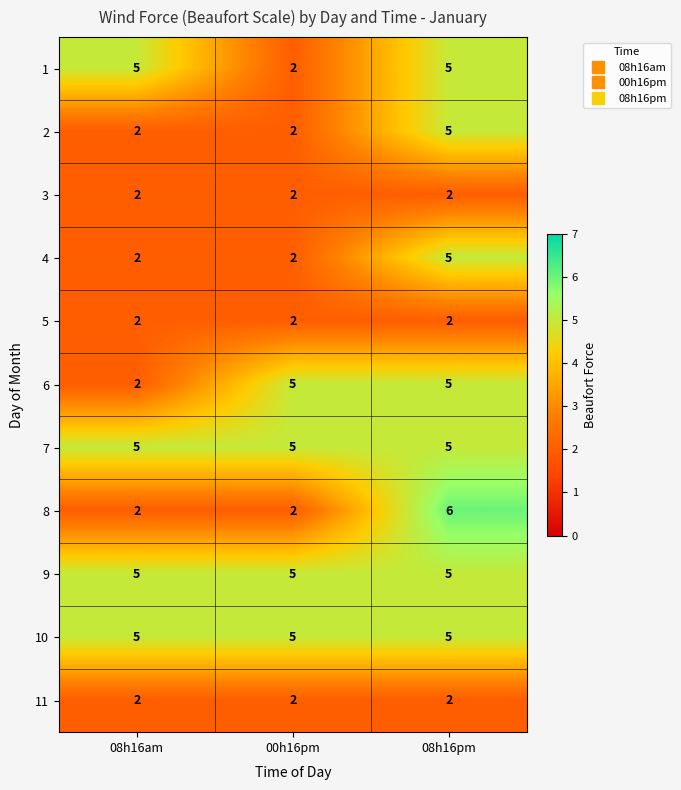

Is the value of 2 at 00h16pm greater than the value of 9 at 08h16pm?

No